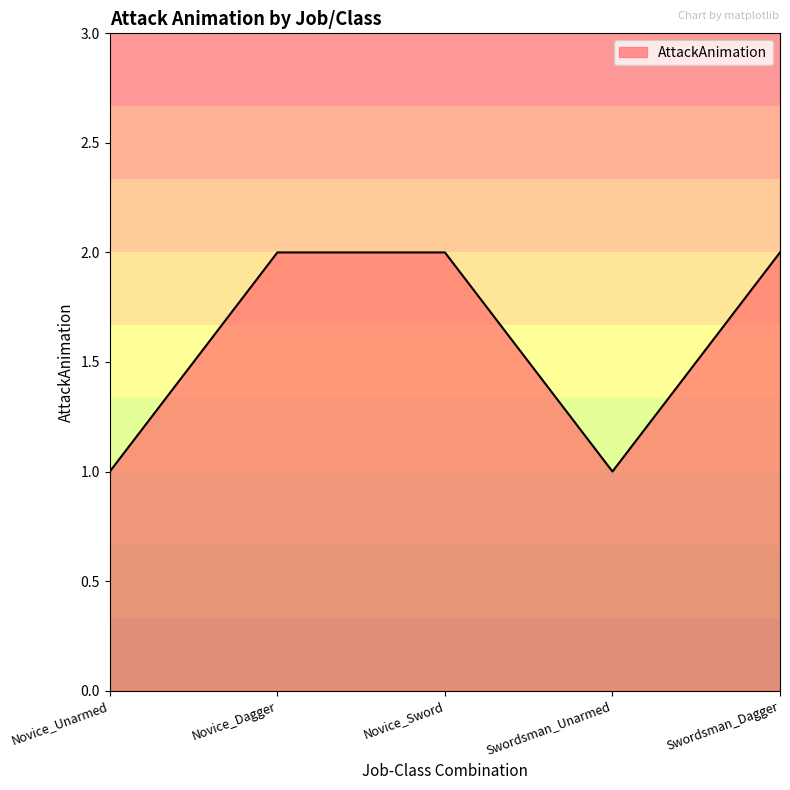

The chart shows a value of 1 at Swordsman_Dagger. True or false?

False